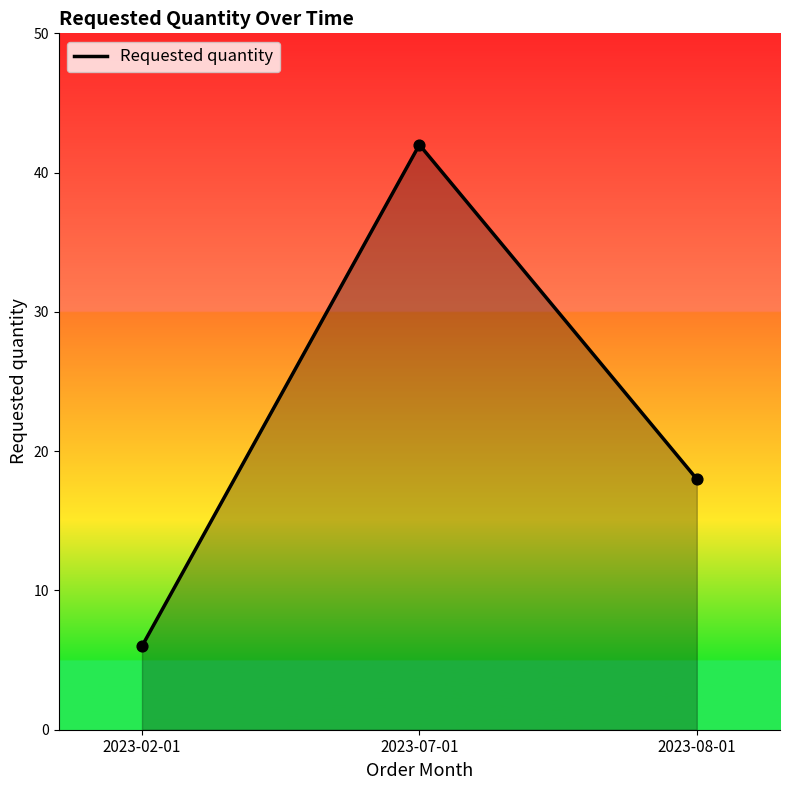

Between 2023-02-01 and 2023-08-01, which is larger?

2023-08-01